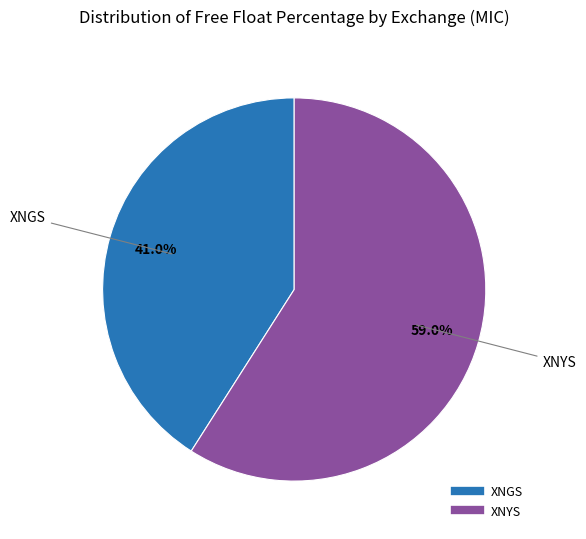

What is the majority slice?

XNYS